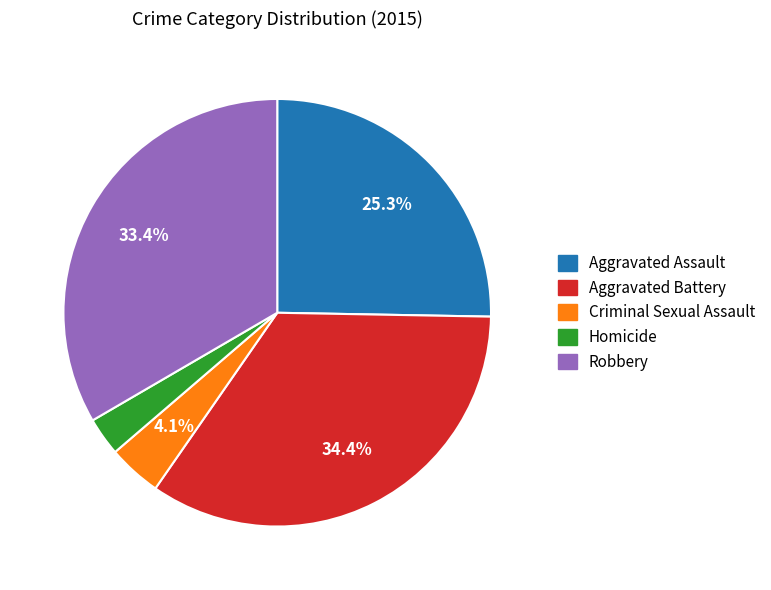

To the nearest percent, what is the average slice percentage?

20%